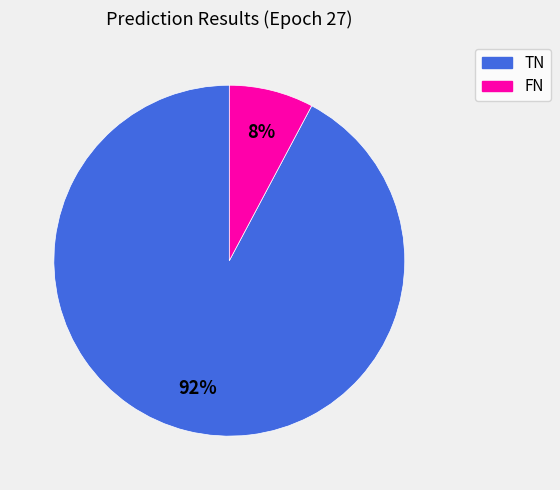

What percentage is the TN slice, to the nearest percent?

92%